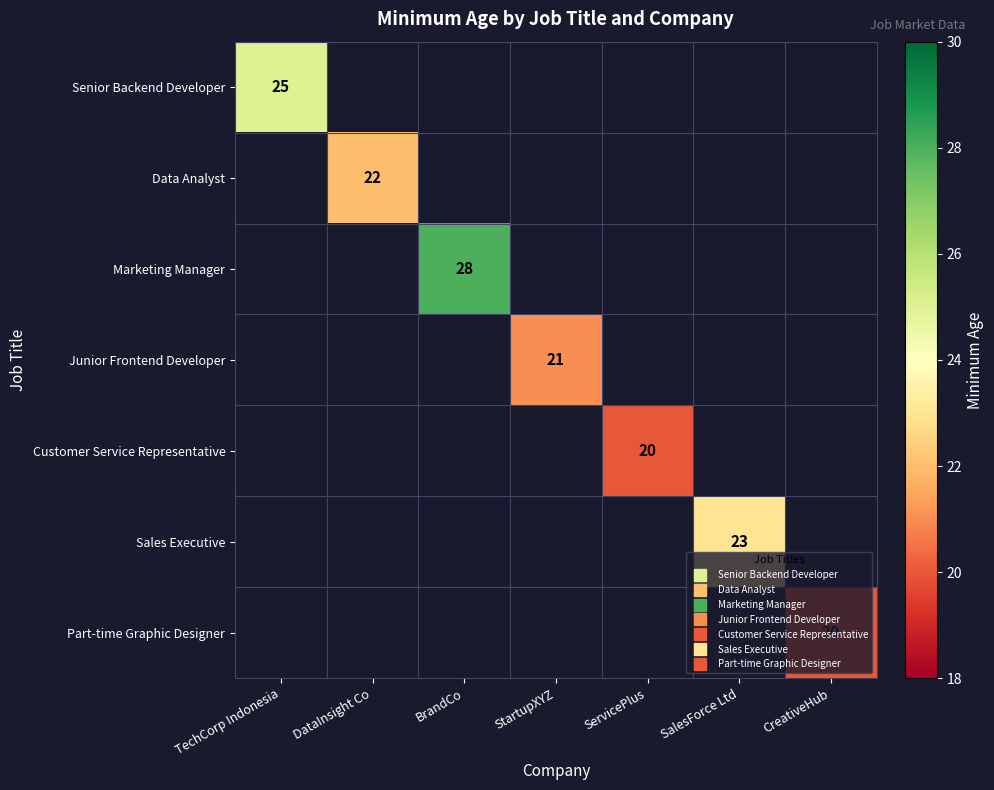

Which has a higher value, StartupXYZ or DataInsight Co?

DataInsight Co